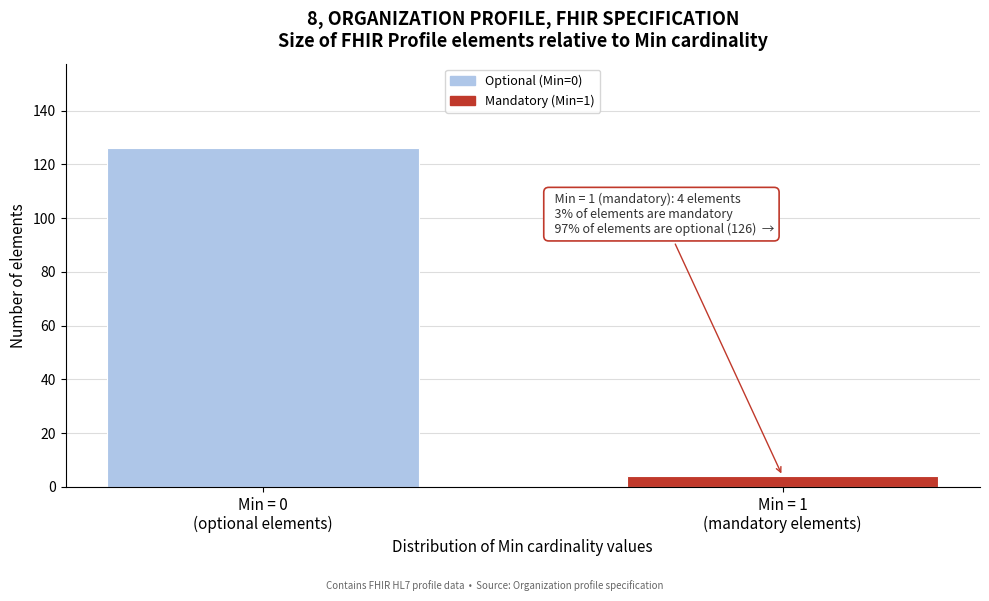

Reading left to right, list all the values displayed in this chart.

126	4